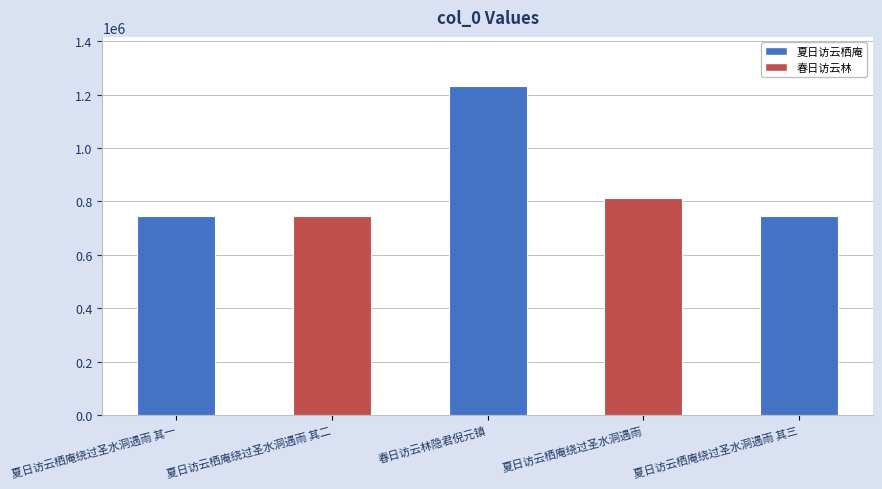

What is the ratio of the value at 夏日访云栖庵绕过圣水洞遇雨 其三 to the value at 春日访云林隐君倪元镇?

0.6